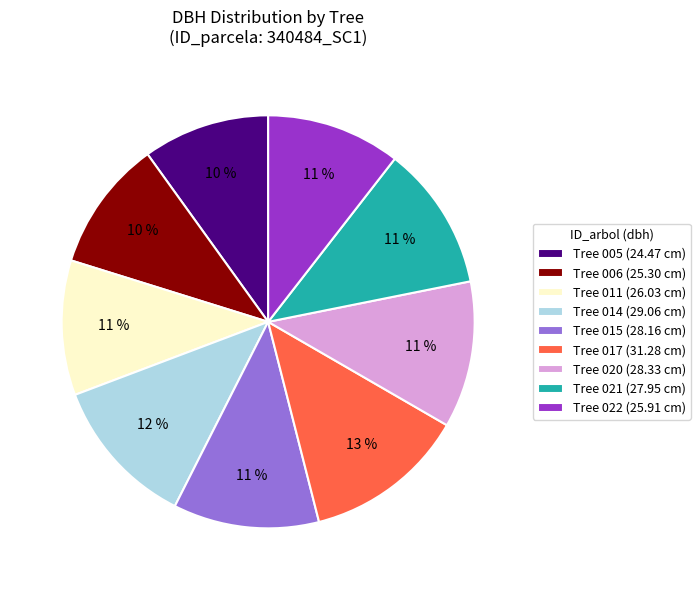

To the nearest percent, what portion does Tree 021 (27.95 cm) represent?

11%